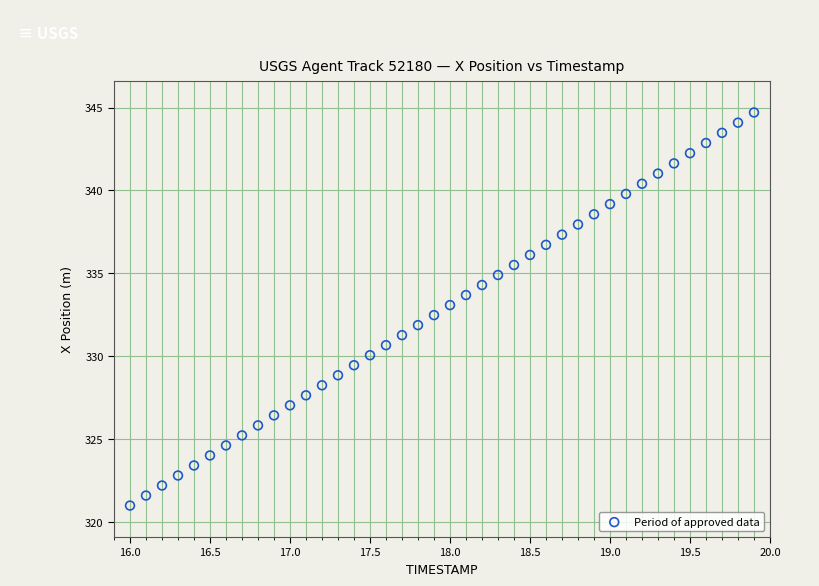

What is the range of Y values (max minus min)?

23.7